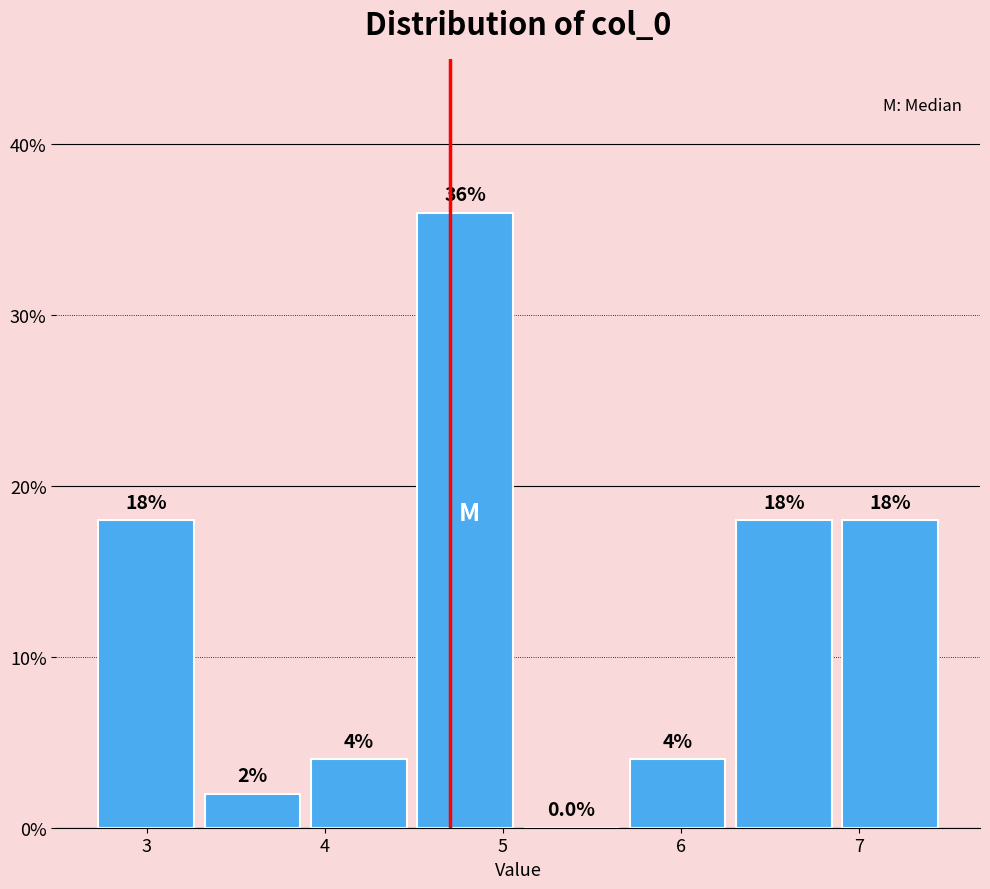

Reading left to right, transcribe this chart: for each bar, give the range it covers on the x-axis and its height. The bar edges are not printed on the chart, so give them approximately, as read against the axis.

2.7 to 3.3: 18.0
3.3 to 3.9: 2.0
3.9 to 4.5: 4.0
4.5 to 5.1: 36.0
5.1 to 5.7: 0.0
5.7 to 6.3: 4.0
6.3 to 6.9: 18.0
6.9 to 7.5: 18.0